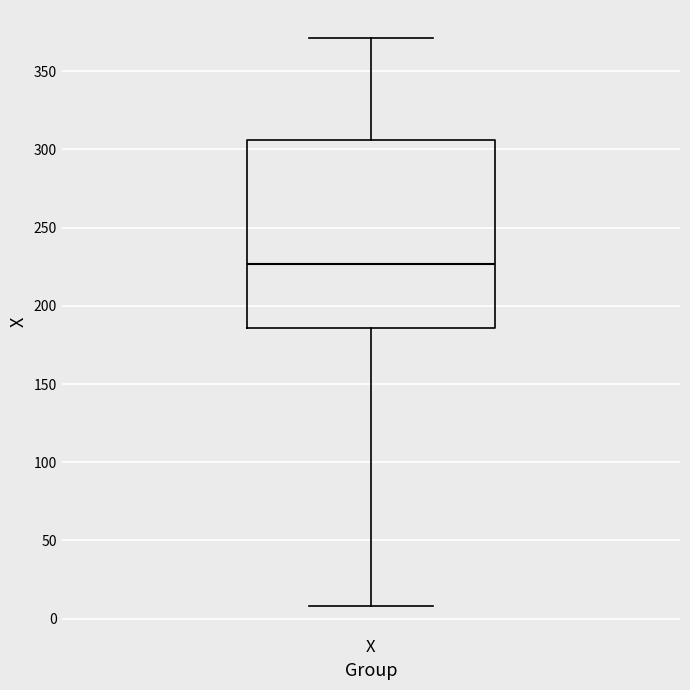

Read this box plot against the y-axis: the position of the median line, the range covered by the box, and the ends of both whiskers. The values are not printed on the chart, so give them approximately, as read against the axis.

median 225, box 185 to 305, whiskers 10 to 370